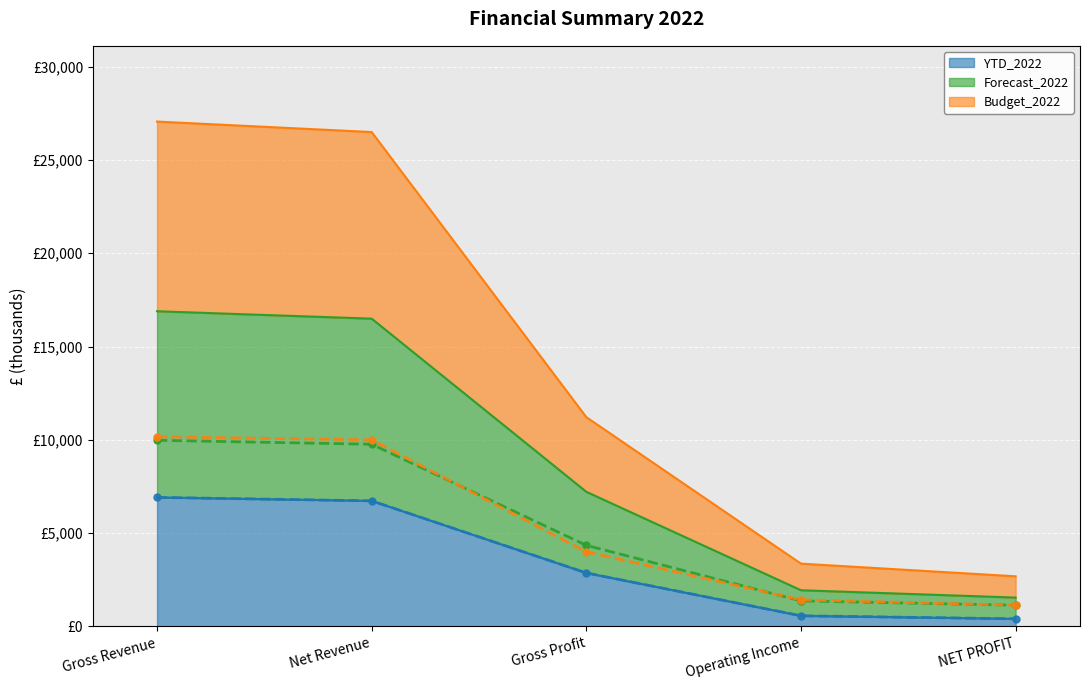

True or false: YTD_2022 (line) has more than 2 points higher than both neighbors.

False